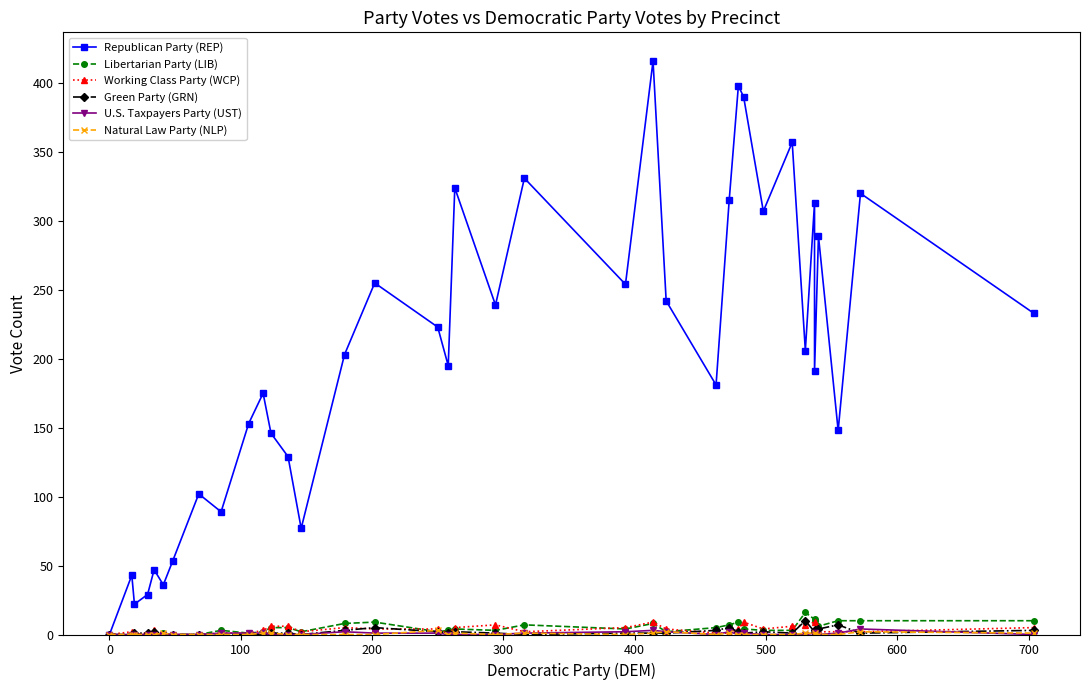

How many values in the Green Party (GRN) series exceed 1?

15